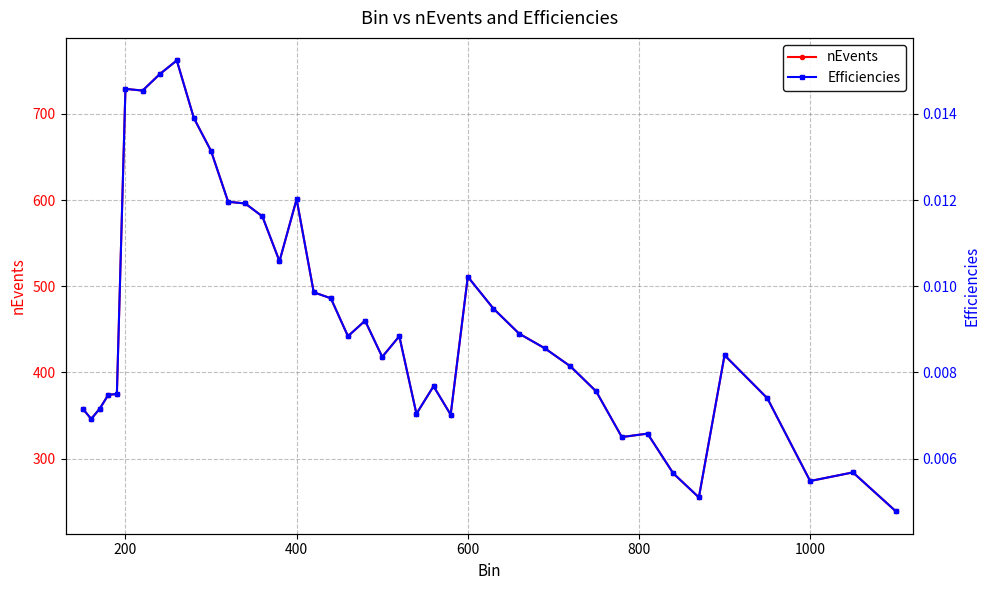

True or false: nEvents has more than 0 interior local peaks.

True